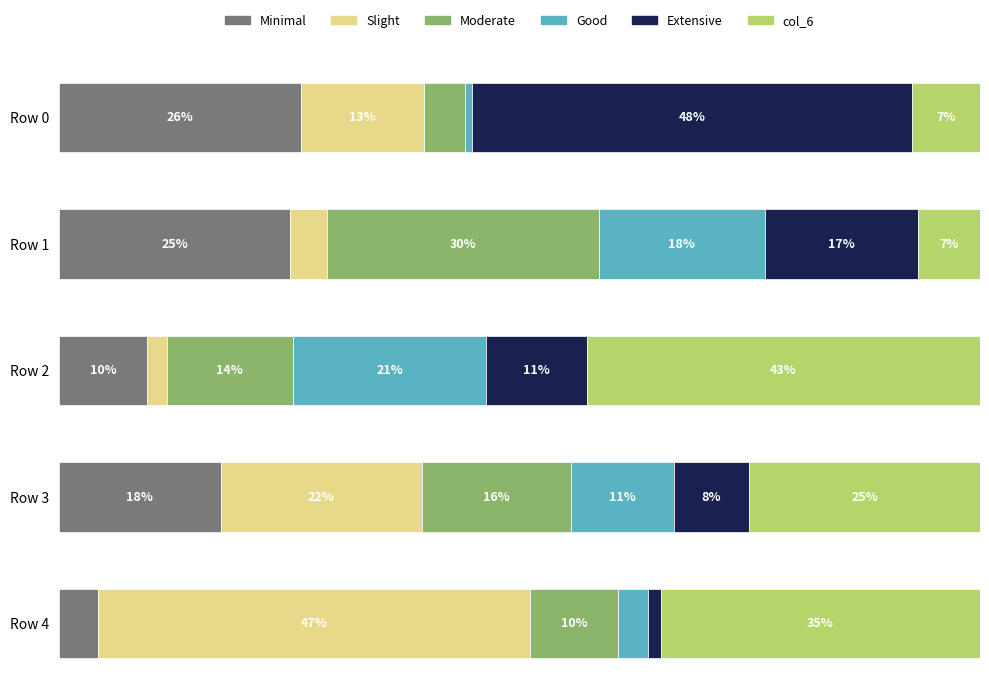

What are all the series names shown in the legend?

Minimal, Slight, Moderate, Good, Extensive, col_6